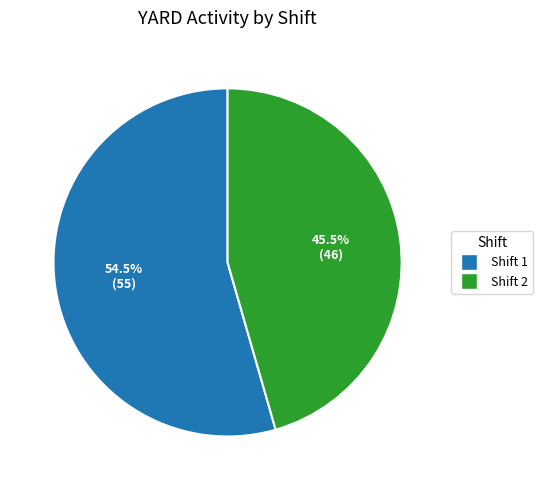

How many slices are in this pie chart?

2